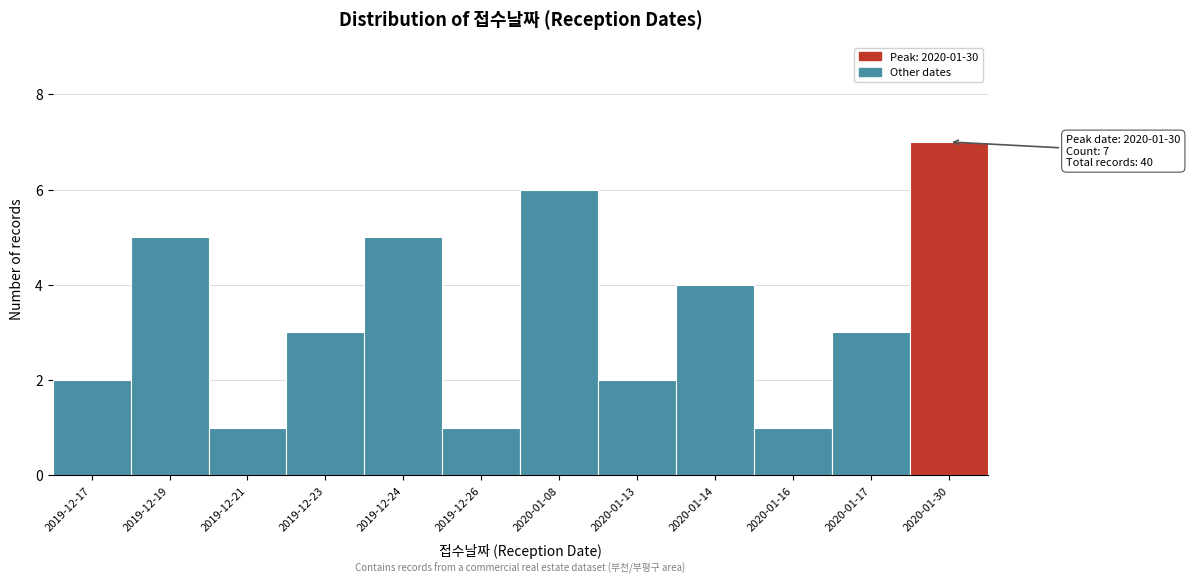

Reading left to right, list all the values displayed in this chart.

2019-12-17=2	2019-12-19=5	2019-12-21=1	2019-12-23=3	2019-12-24=5	2019-12-26=1	2020-01-08=6	2020-01-13=2	2020-01-14=4	2020-01-16=1	2020-01-17=3	2020-01-30=7